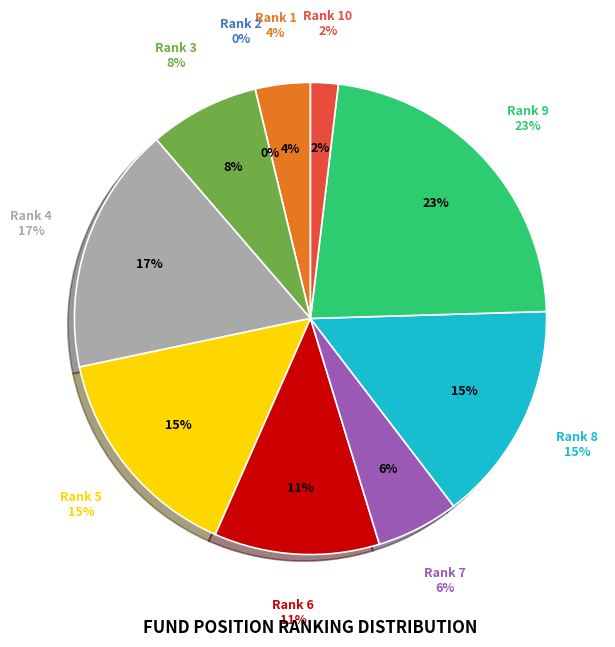

How many segments does this pie chart have?

10